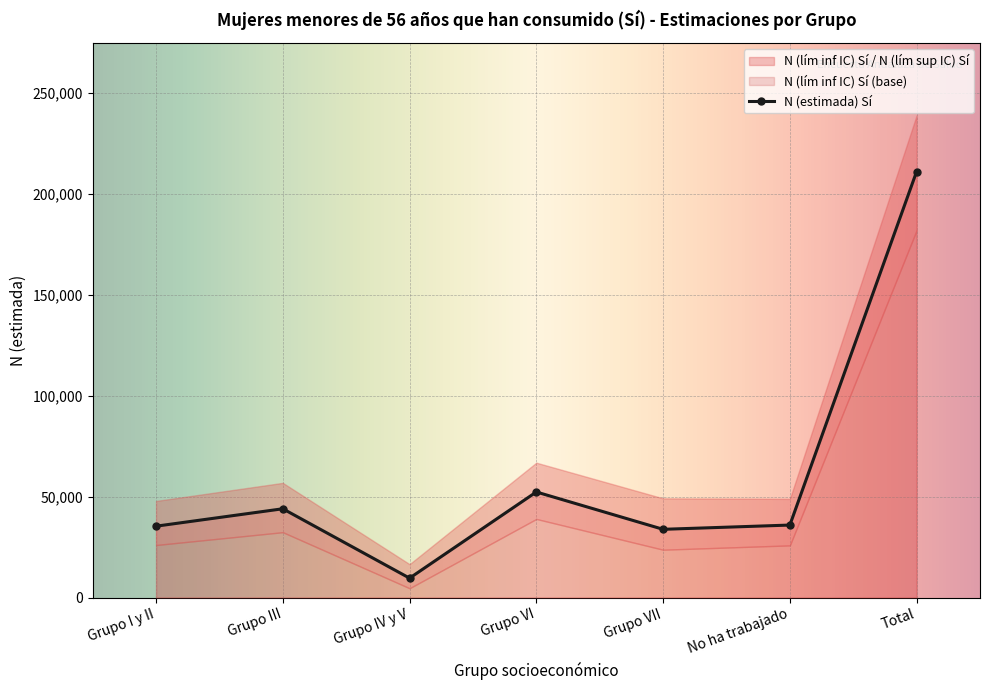

What value does the N (lím sup IC) Sí series have at Grupo III?

56865